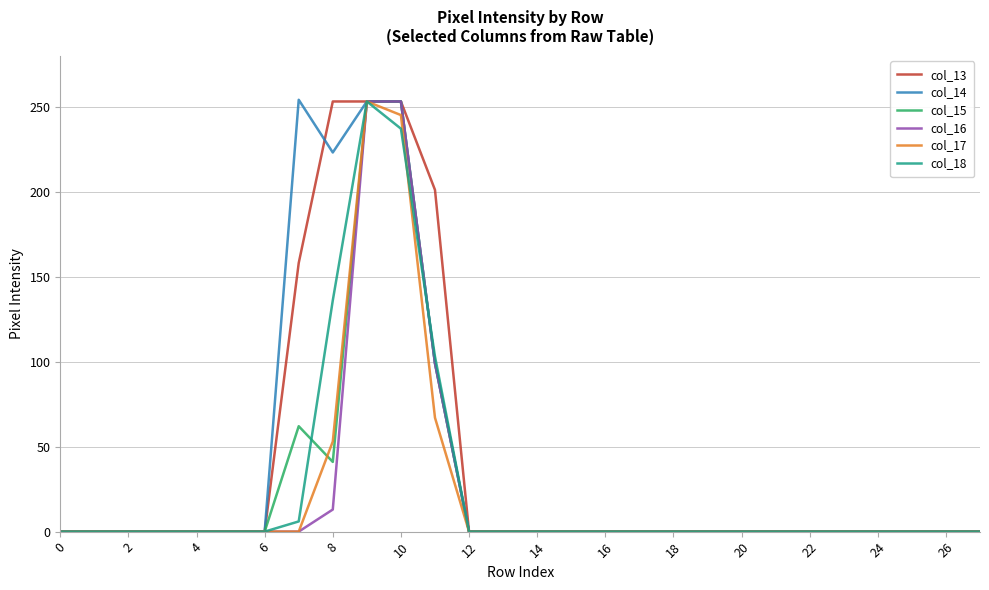

What is the maximum value shown in the chart?

254